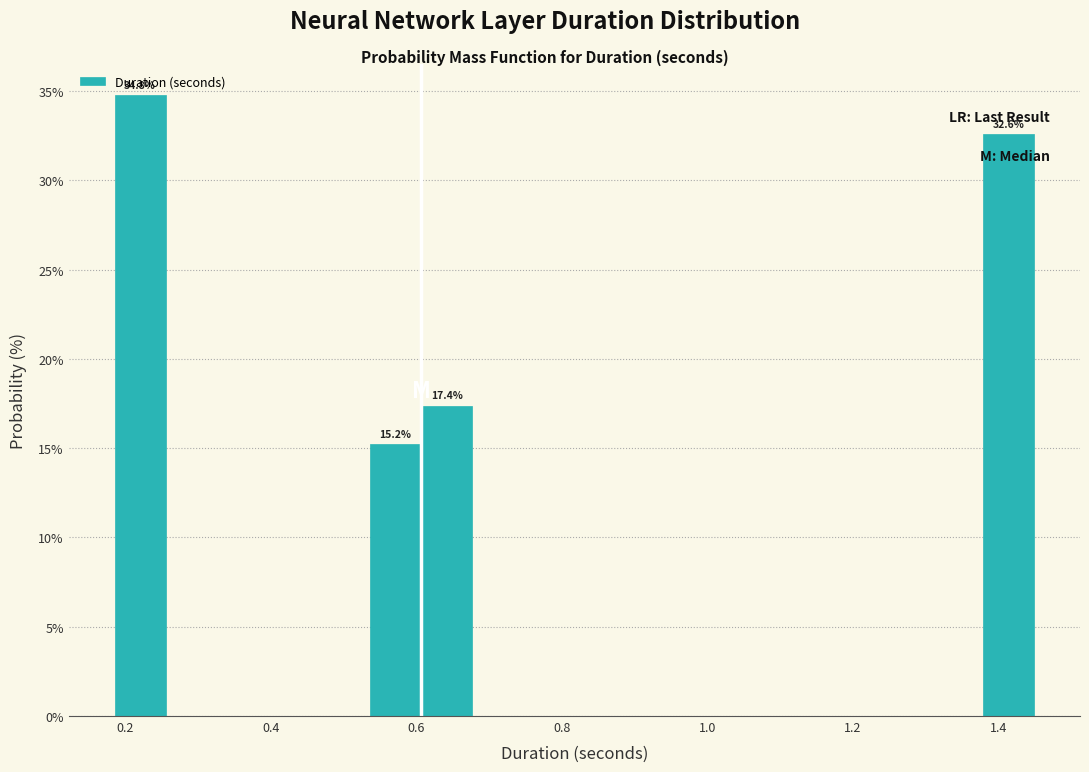

Read against the x-axis, roughly where is the centre of the tallest bar?

0.22